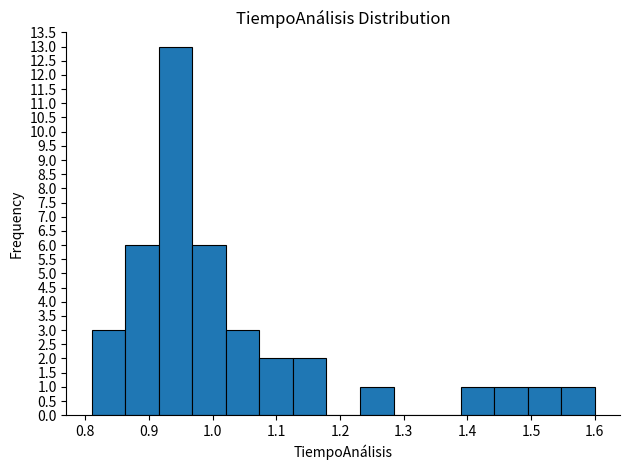

Reading left to right, transcribe this chart: for each bar, give the range it covers on the x-axis and its height. Neither the bar edges nor the heights are printed on the chart, so give them approximately, as read against the axes.

0.81 to 0.86: 3
0.86 to 0.92: 6
0.92 to 0.97: 13
0.97 to 1.02: 6
1.02 to 1.07: 3
1.07 to 1.13: 2
1.13 to 1.18: 2
1.18 to 1.23: 0
1.23 to 1.28: 1
1.28 to 1.34: 0
1.34 to 1.39: 0
1.39 to 1.44: 1
1.44 to 1.49: 1
1.49 to 1.55: 1
1.55 to 1.60: 1